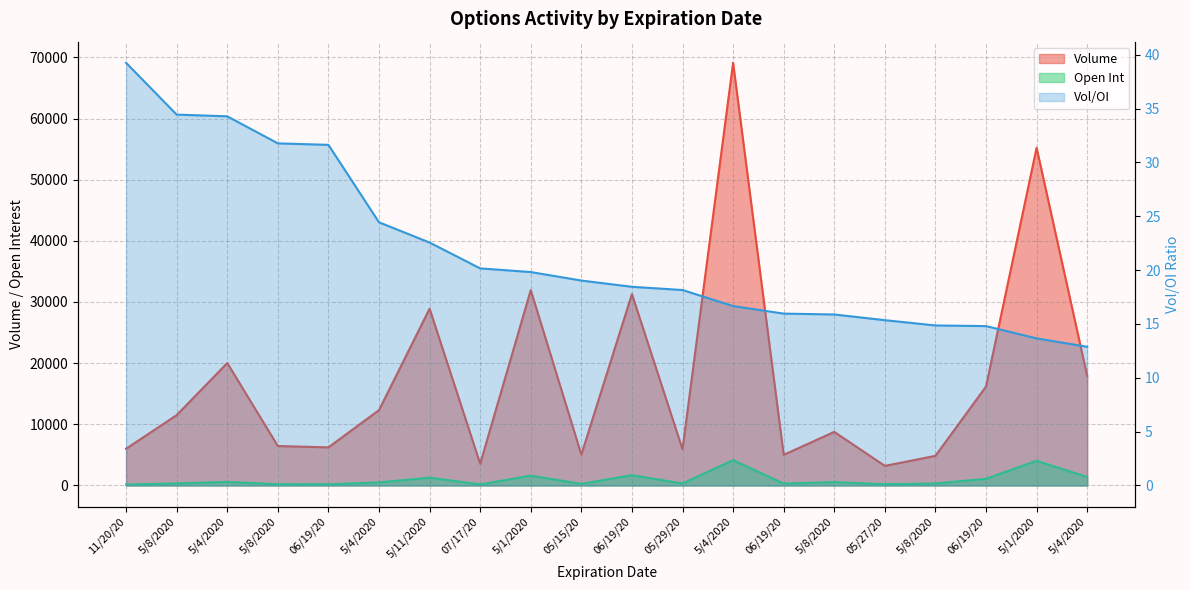

What value does the Volume series have at 5/4/2020?

69108.0